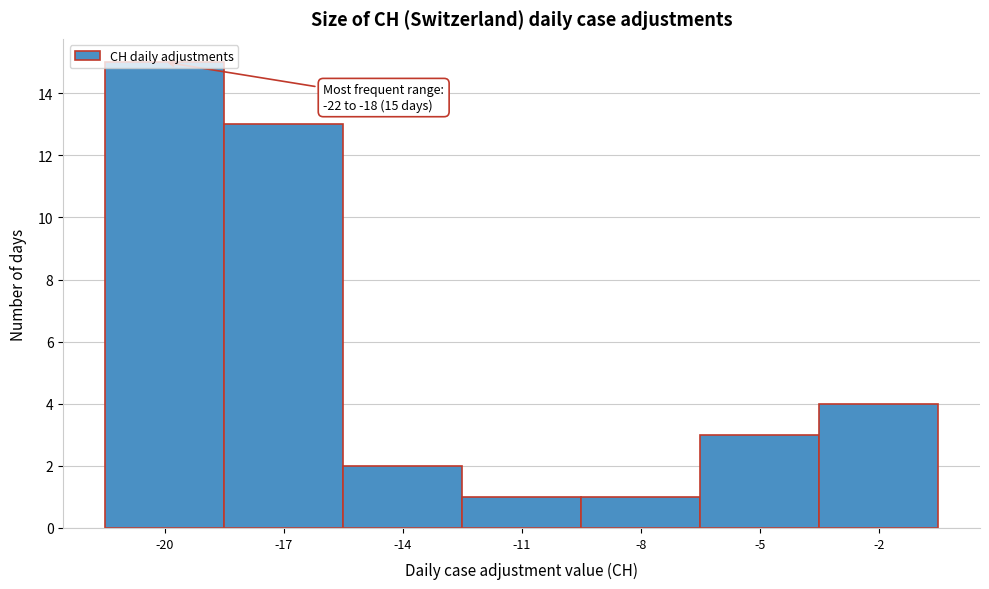

Which range on the x-axis has the tallest bar?

-21.5 to -18.5